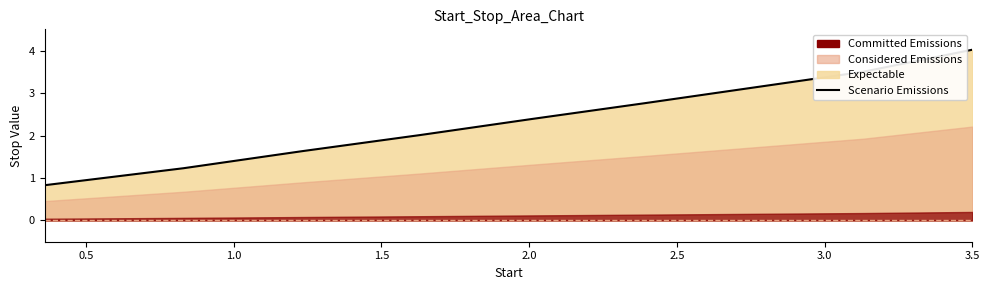

The chart shows a value of 3.7 at 2.0. True or false?

False